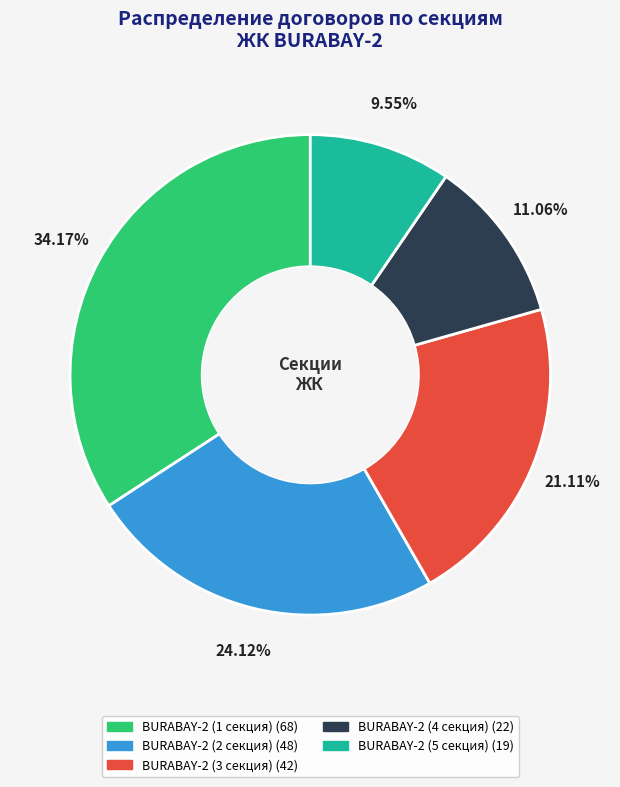

Is there any slice that represents more than half of the pie?

No